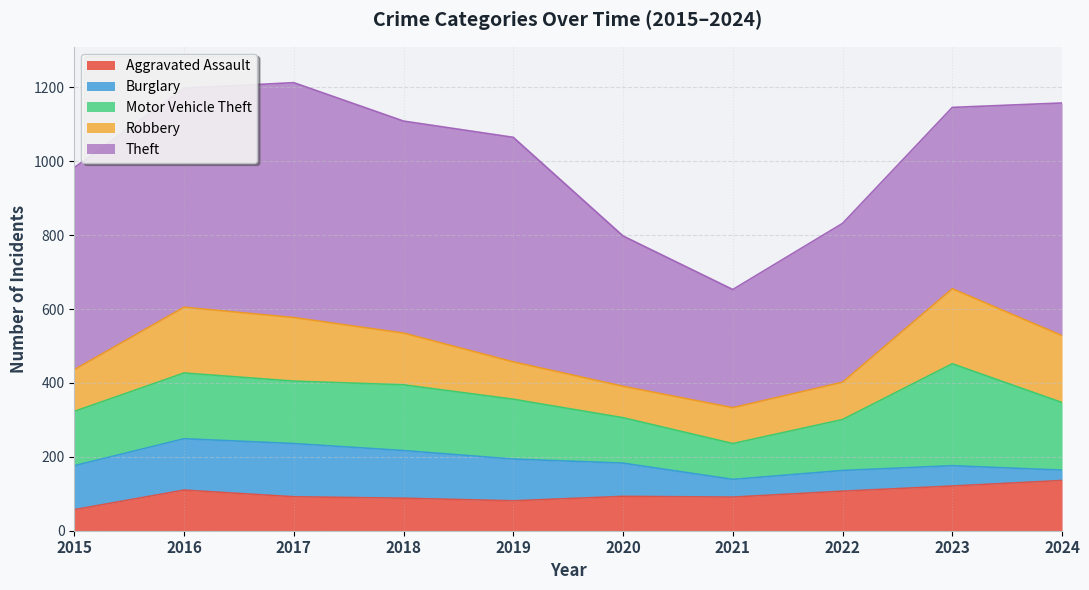

What is the sum of all Aggravated Assault values?

976